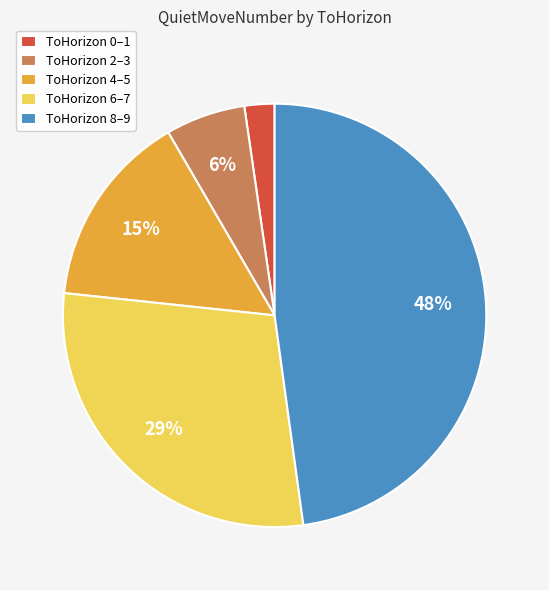

Is the sum of ToHorizon 4–5 and ToHorizon 2–3 greater than half?

No